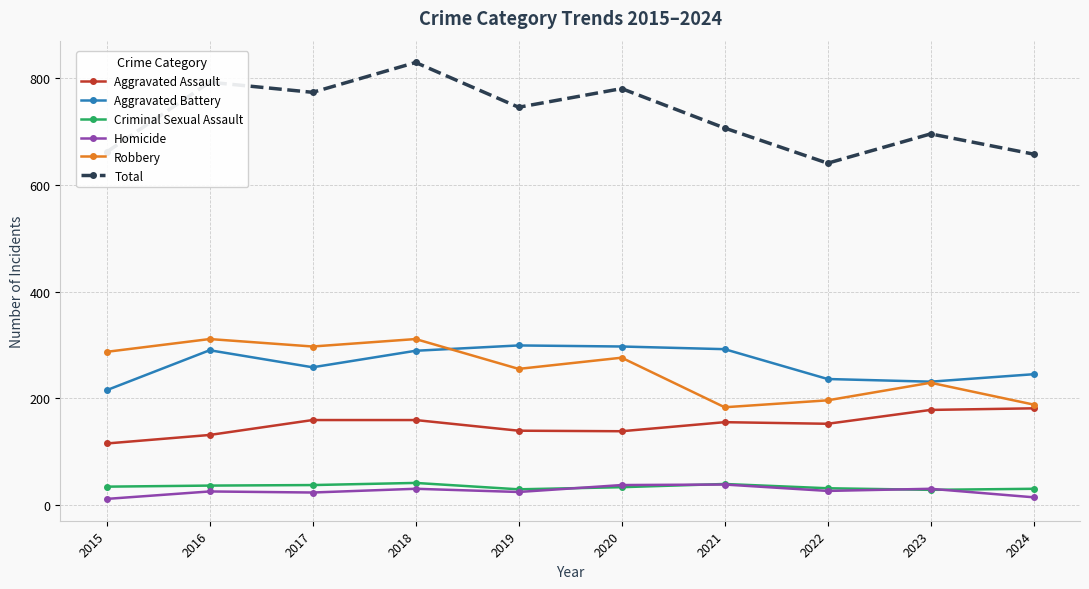

True or false: Robbery and Aggravated Battery cross at least once.

True